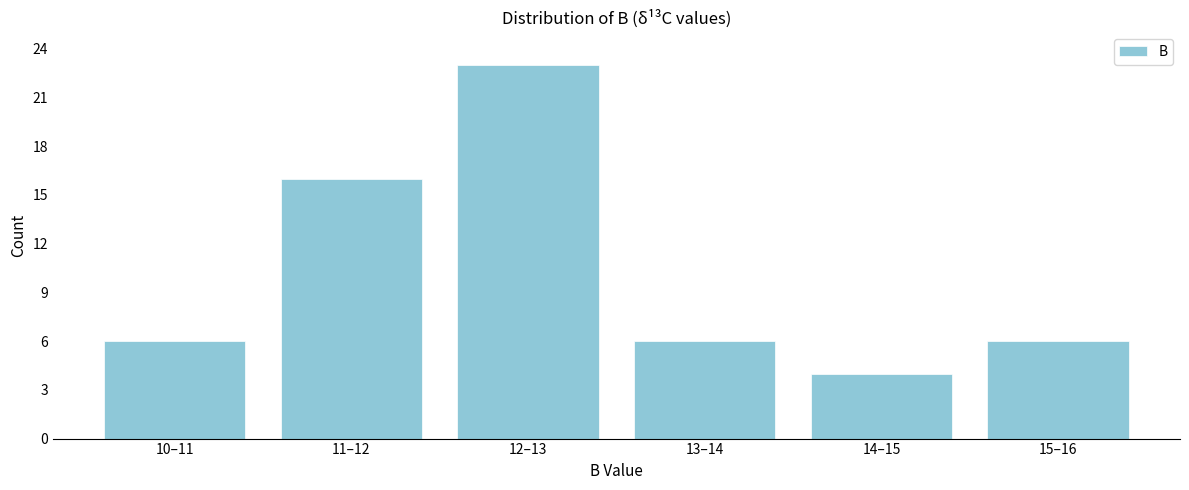

Reading left to right, extract all data points from this chart.

10–11=6	11–12=16	12–13=23	13–14=6	14–15=4	15–16=6